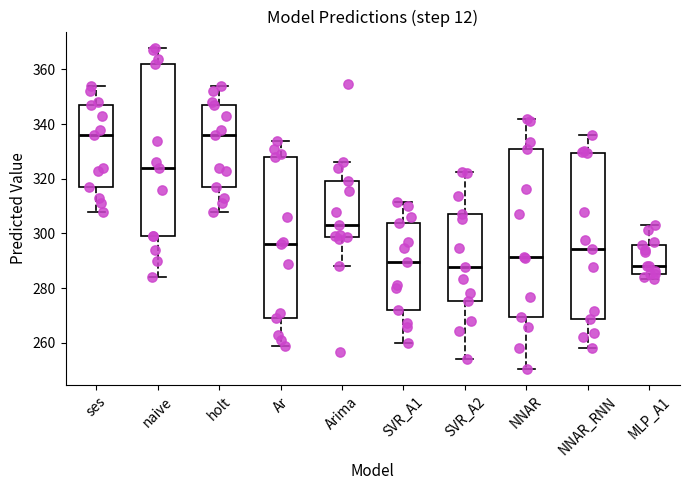

Where is the lower edge of the box for ses on the y-axis? The values are not printed on the chart, so give them approximately, as read against the axis.

318